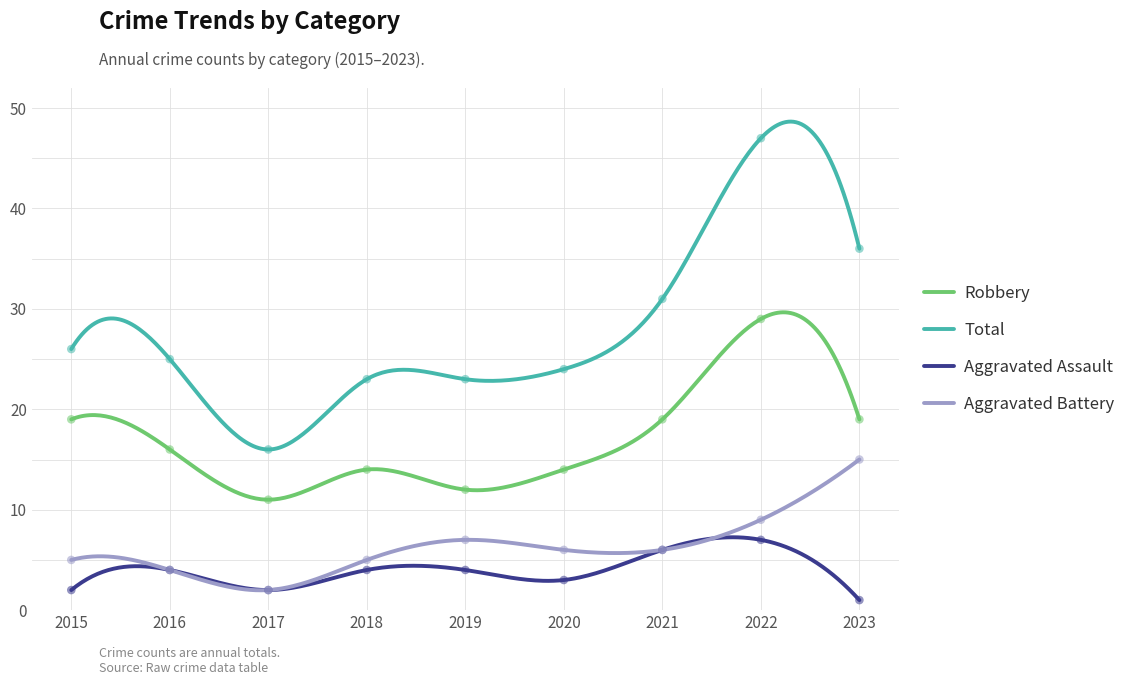

Which series has the widest spread of Y values?

Total